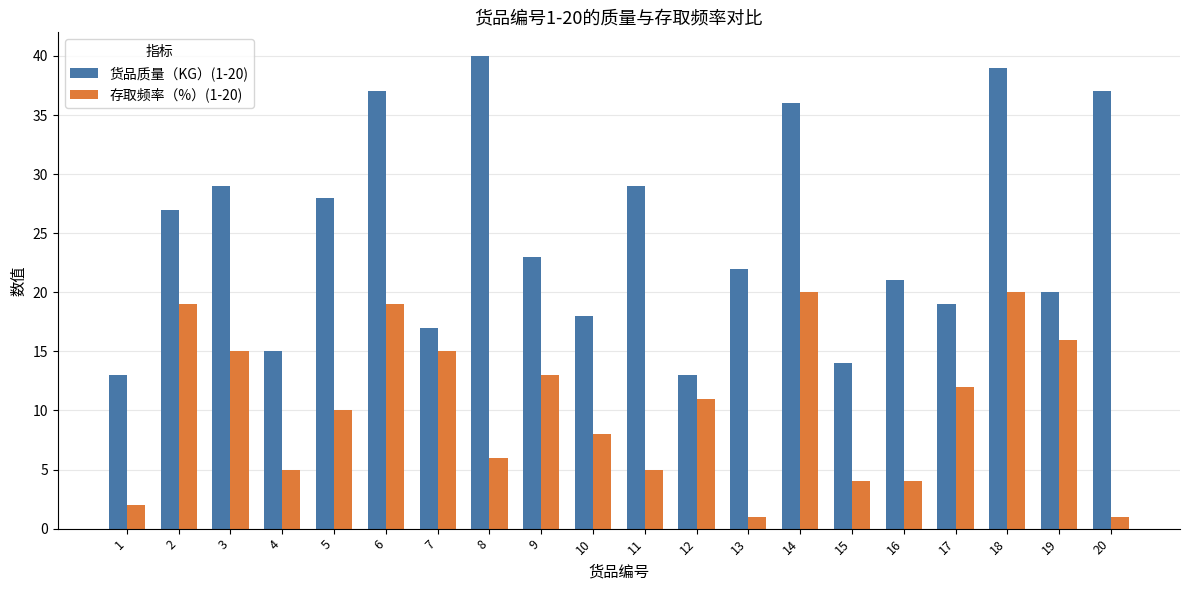

What is the total value across all series at 4?

20